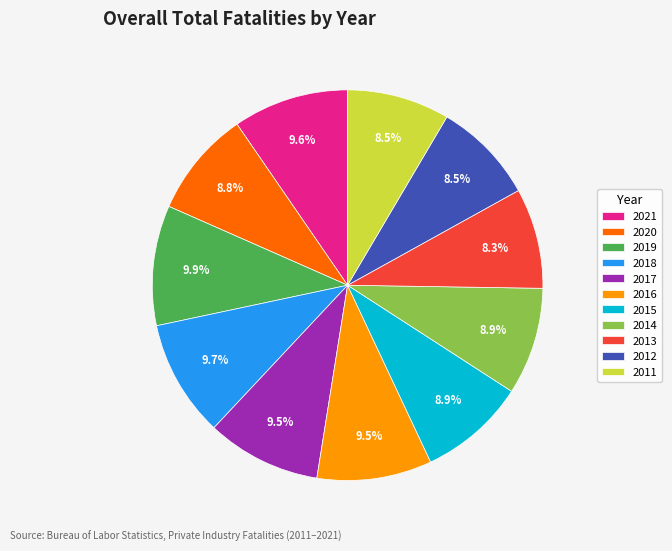

To the nearest percent, what portion does 2013 represent?

8%